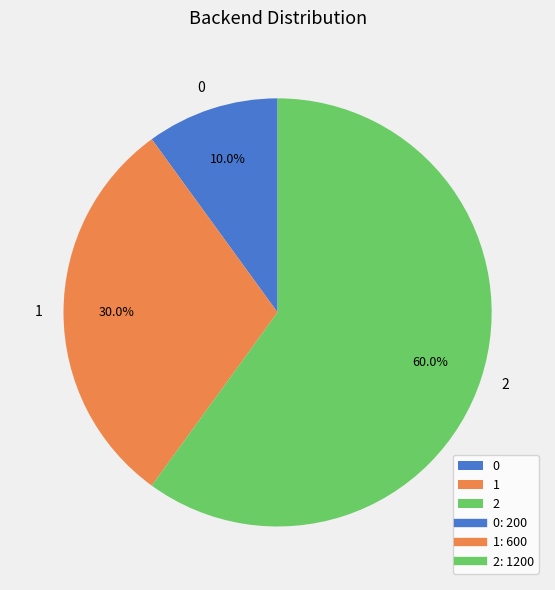

To the nearest percent, what is the difference between the 0 and 2 slice percentages?

50%